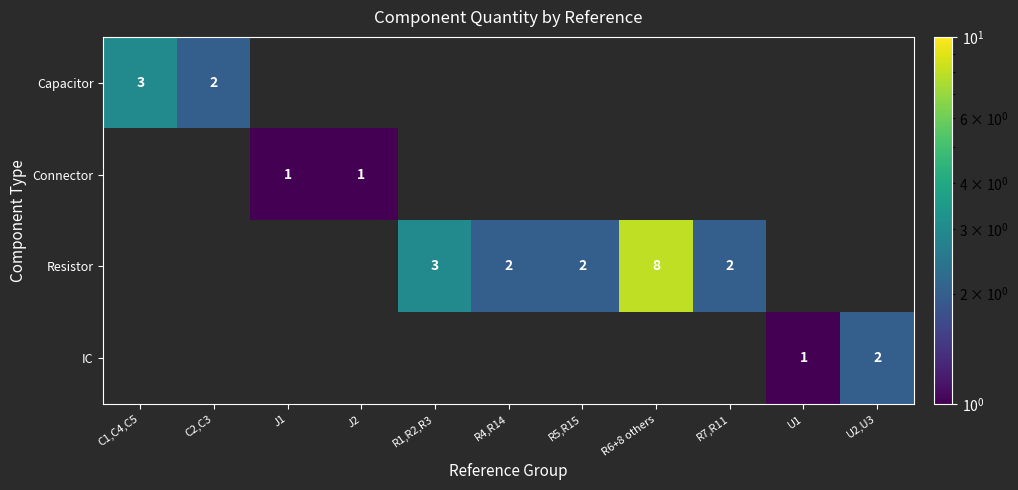

At which category is the sum across all series the highest?

R6+8 others